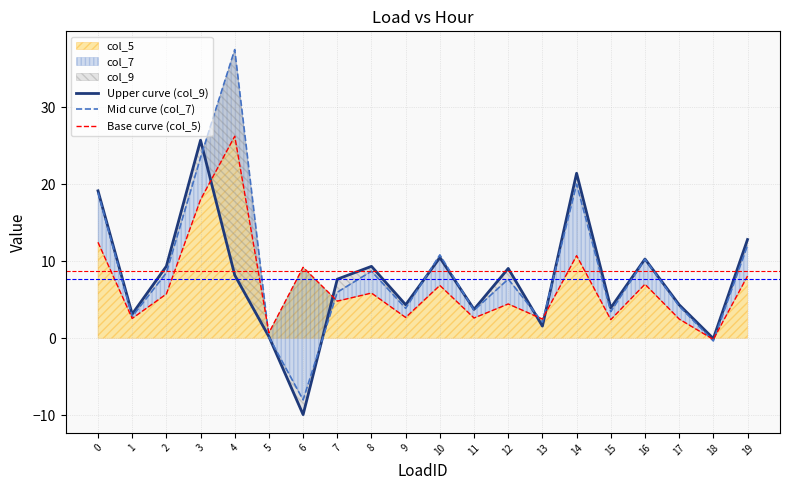

Is it true that Mid curve (col_7) equals 0.0 at 5?

False